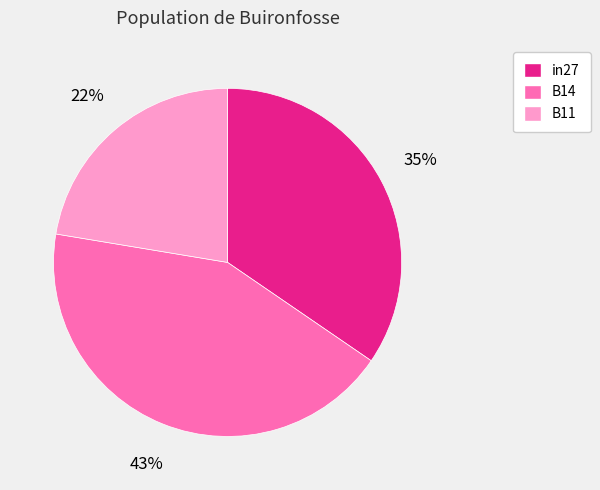

To the nearest percent, what is the average slice percentage?

33%